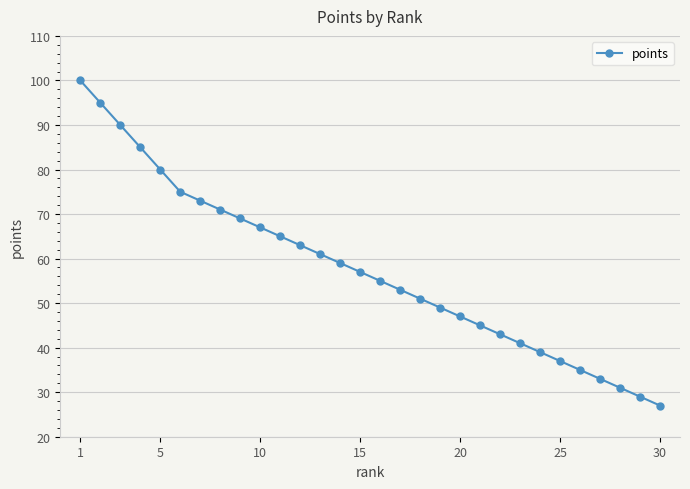

What is the sum of all values?

1725